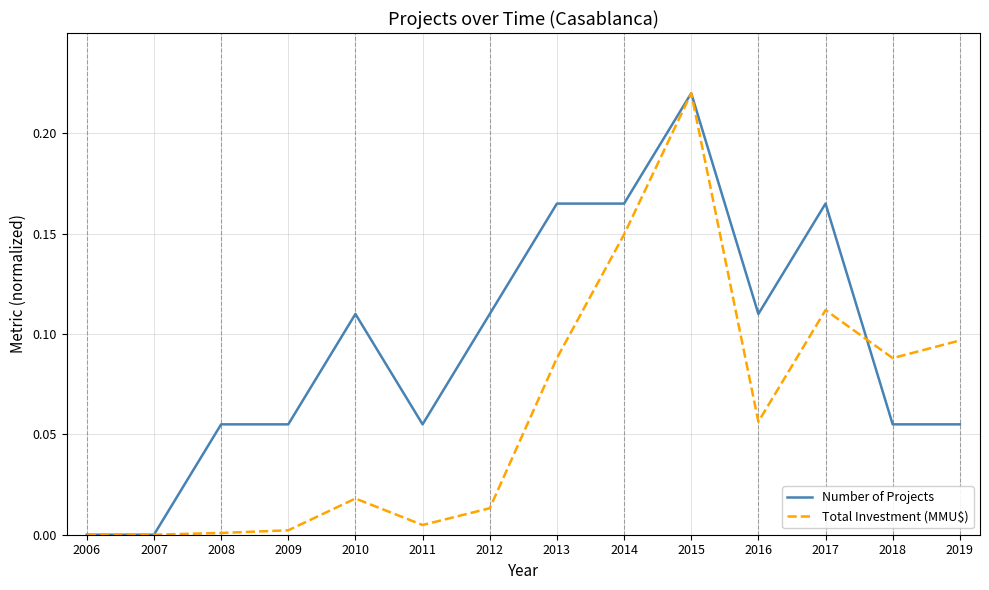

Which series changed the most between 2008 and 2017?

Total Investment (MMU$)